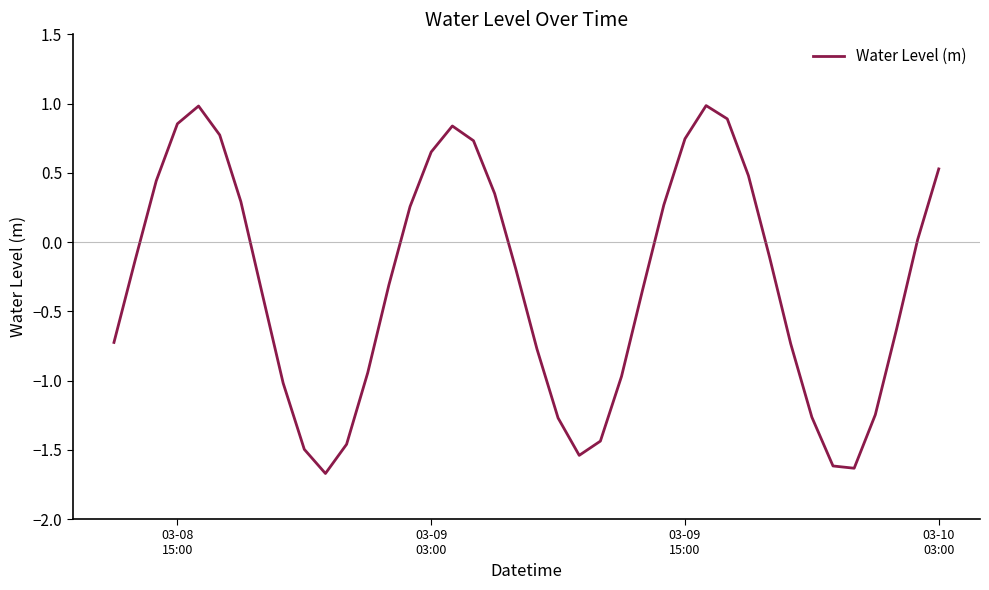

What is the difference between the maximum and minimum values?

2.7